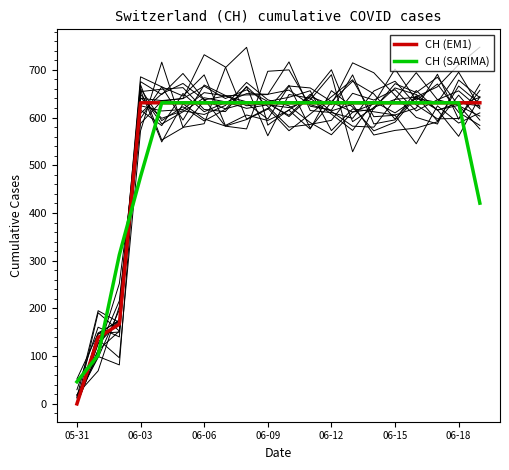

What is the approximate value of CH (SARIMA) at 06-03?

476.3